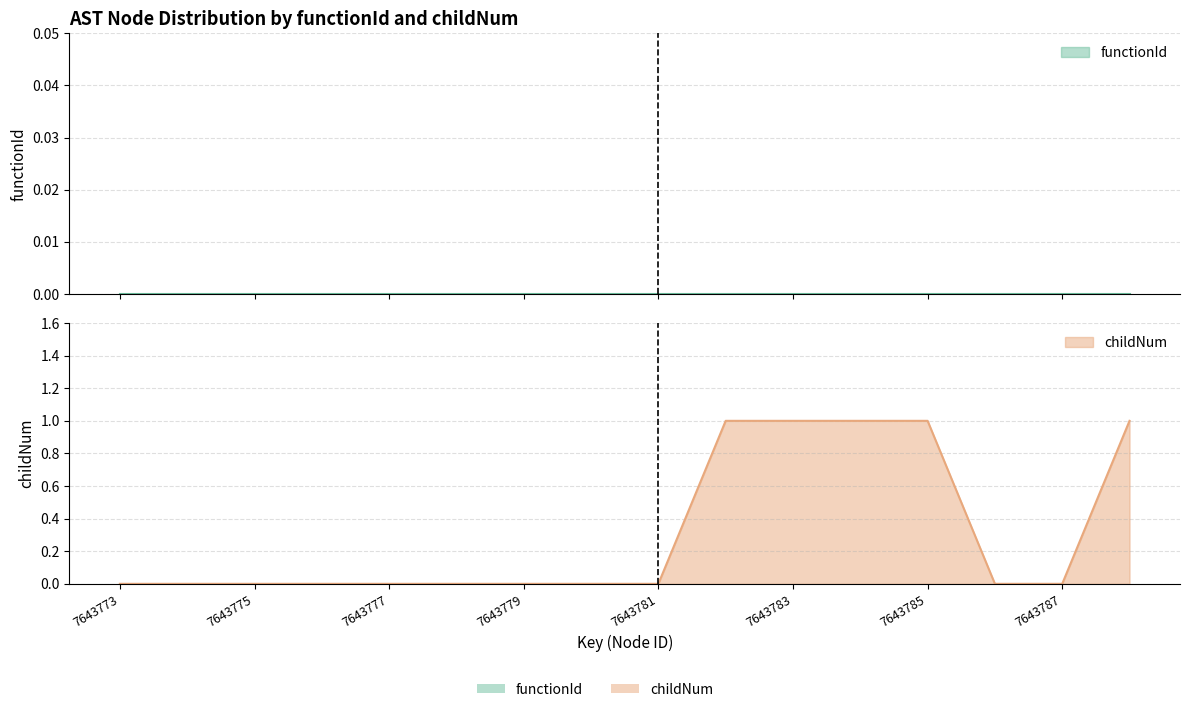

Rank the categories by value from lowest to highest.

7643773, 7643774, 7643775, 7643776, 7643777, 7643778, 7643779, 7643780, 7643781, 7643786, 7643787, 7643782, 7643783, 7643784, 7643785, 7643788